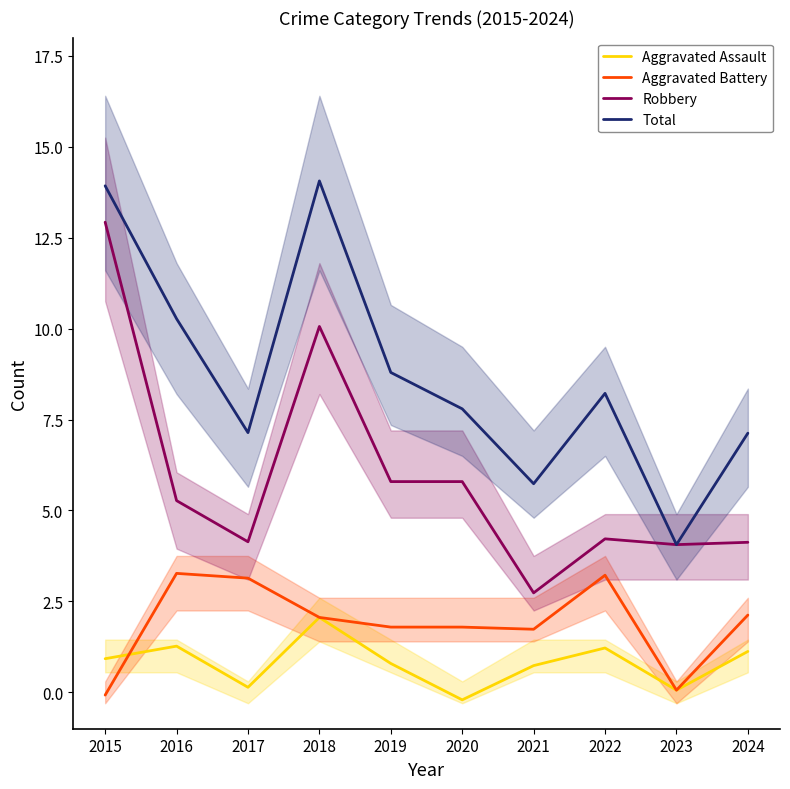

Rank the categories by Total value from highest to lowest.

2018, 2015, 2016, 2019, 2022, 2020, 2017, 2024, 2021, 2023